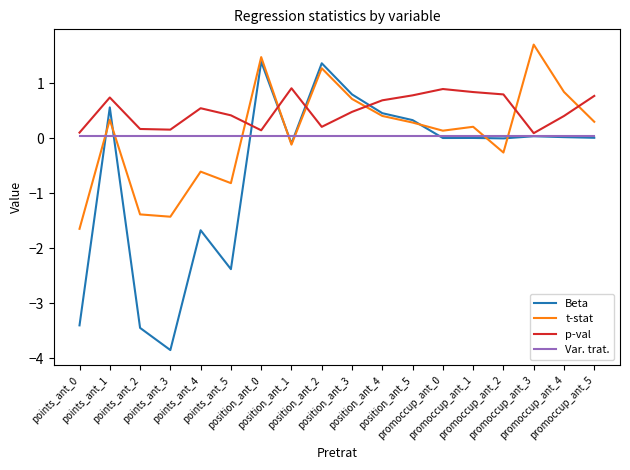

The Beta series shows -0.9 at points_ant_0. True or false?

False